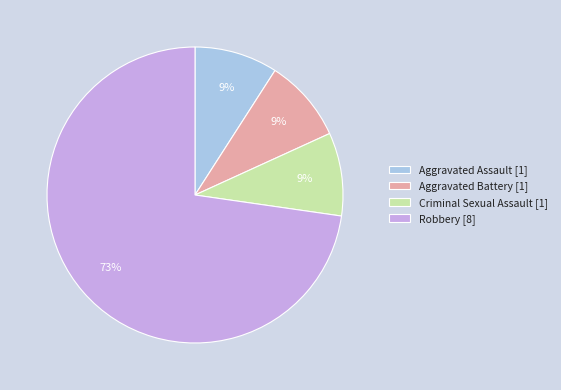

Do Criminal Sexual Assault [1] and Aggravated Battery [1] together represent more than half of the pie?

No